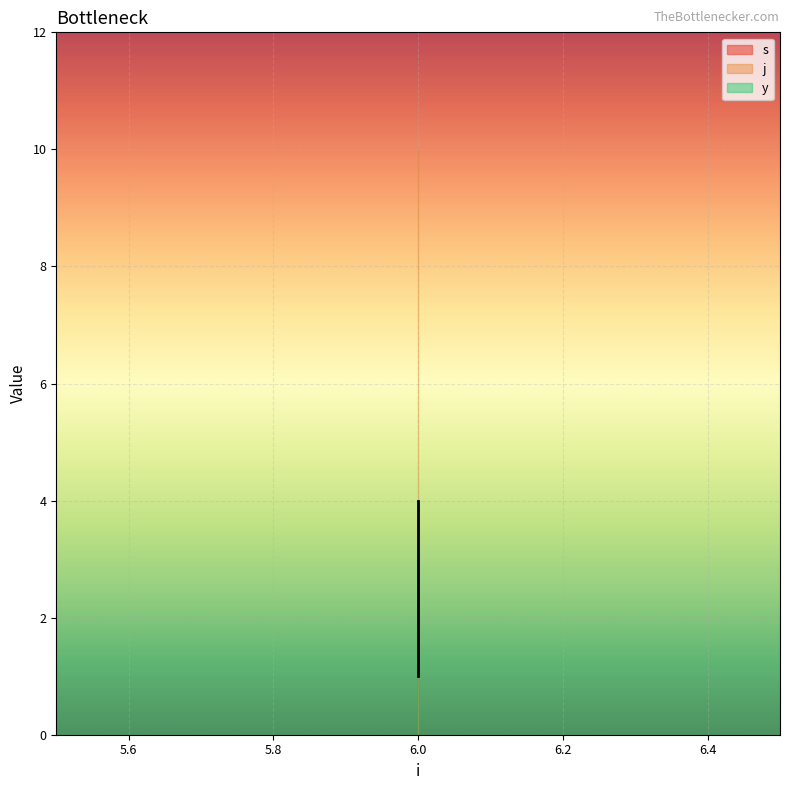

Is it true that s equals 0 at 6?

False